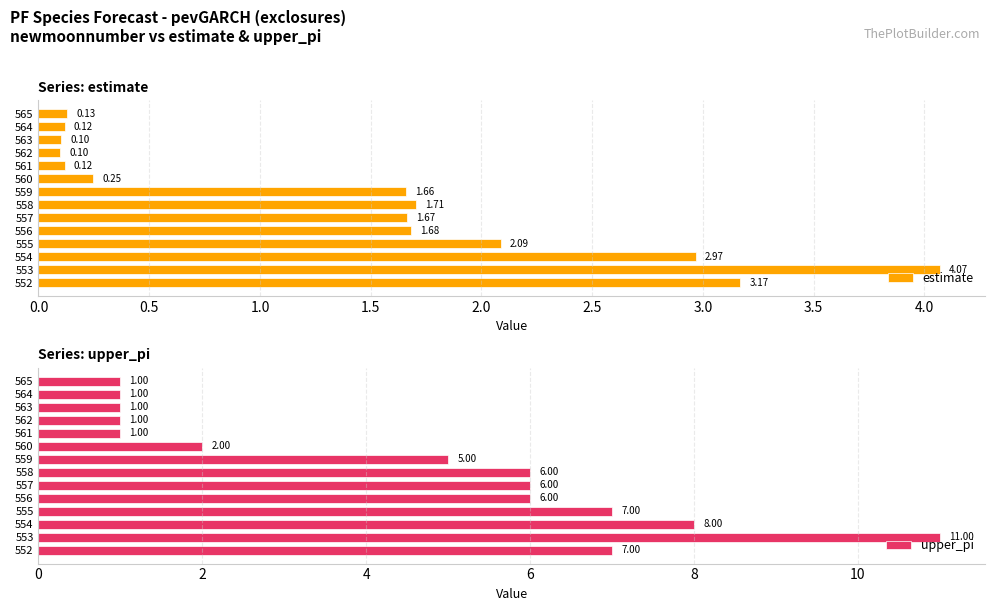

Rank the series by their average value, from lowest to highest.

estimate, upper_pi